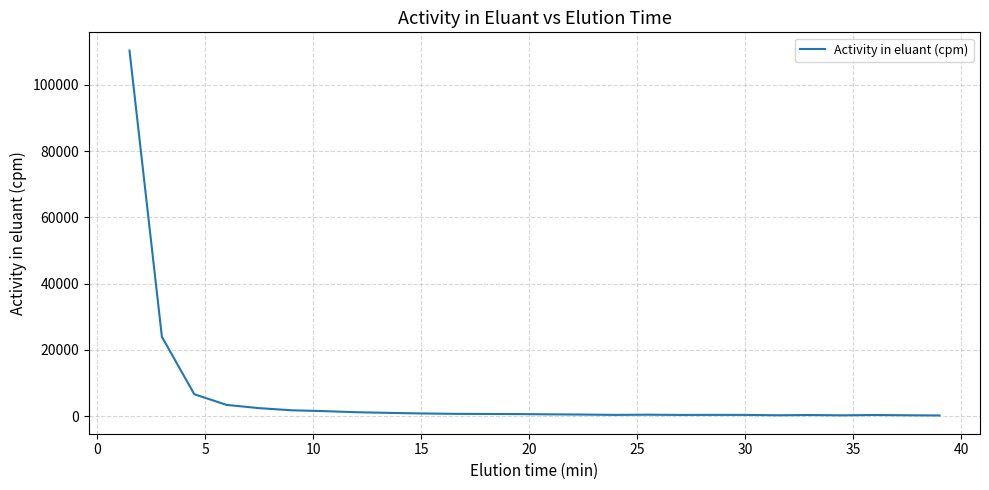

What is the greatest value displayed?

110289.3